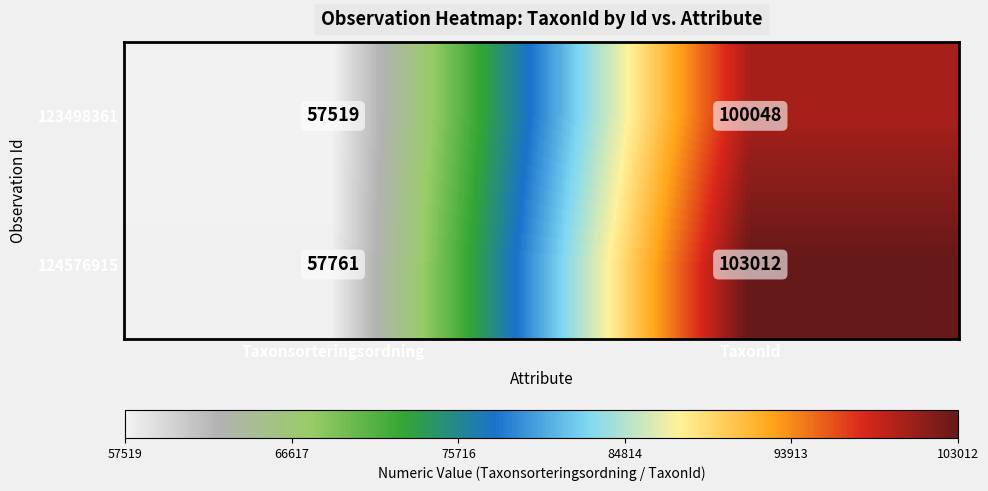

True or false: 123498361 has a value of 175910 at TaxonId.

False